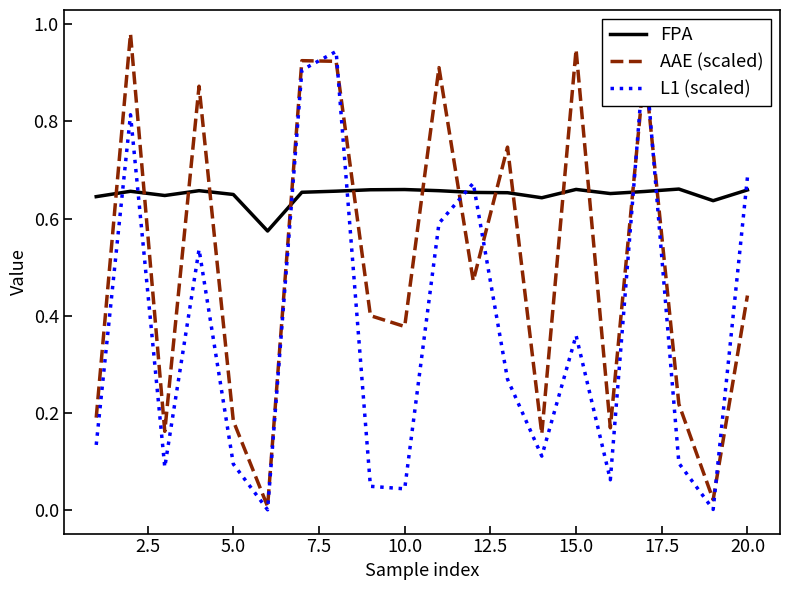

In AAE (scaled), how many points are lower than both neighbors (excluding endpoints)?

7